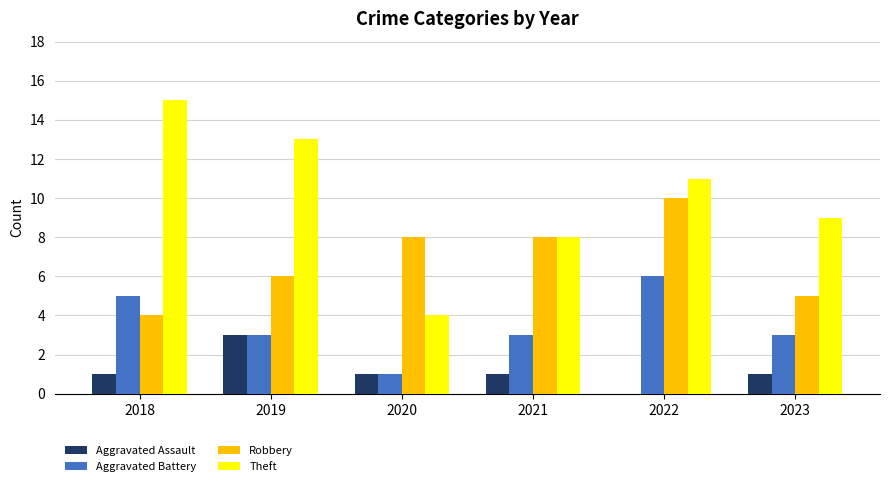

At which label does Robbery reach its peak?

2022